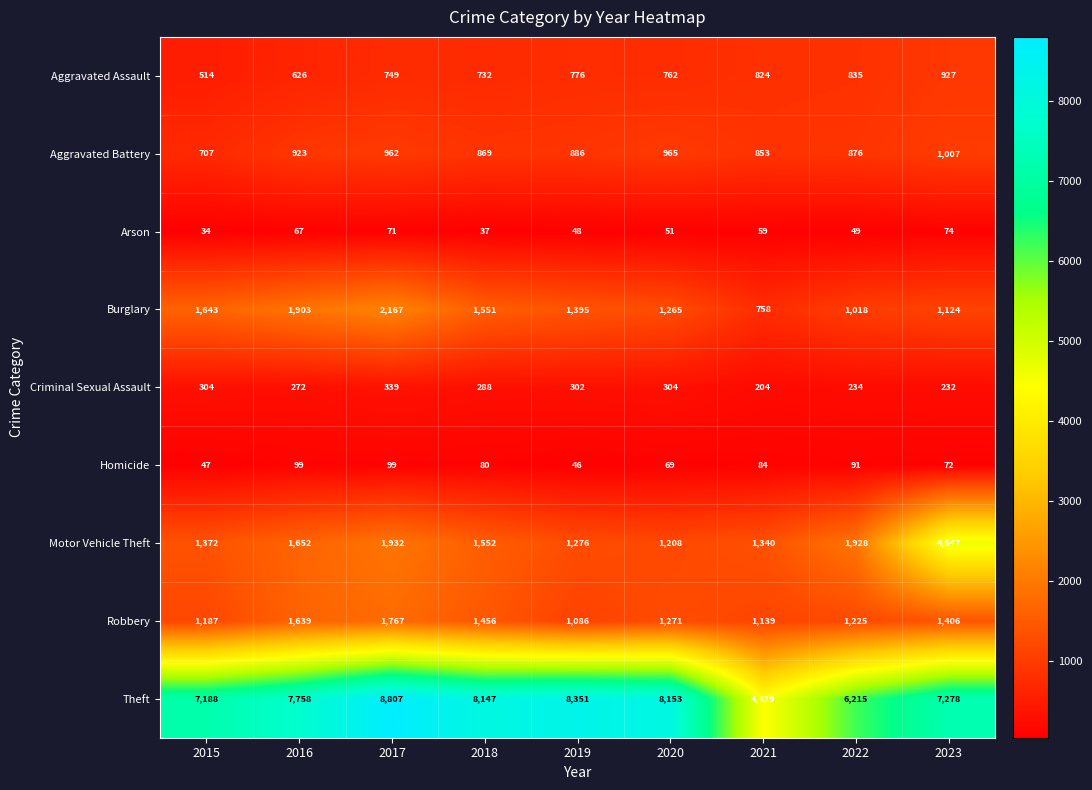

Rank the categories by Motor Vehicle Theft value from highest to lowest.

2023, 2017, 2022, 2016, 2018, 2015, 2021, 2019, 2020